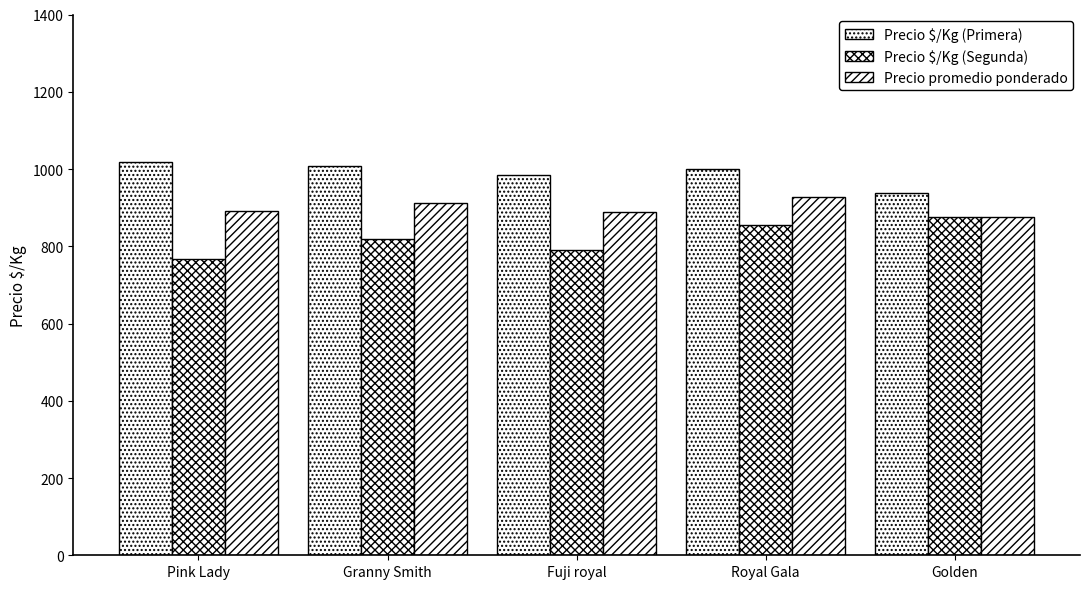

Reading left to right, extract all data points from this chart.

Precio $/Kg (Primera): 1018	1007	985	1000	938
Precio $/Kg (Segunda): 766	819	791	854	875
Precio promedio ponderado: 892	913	888	927	875